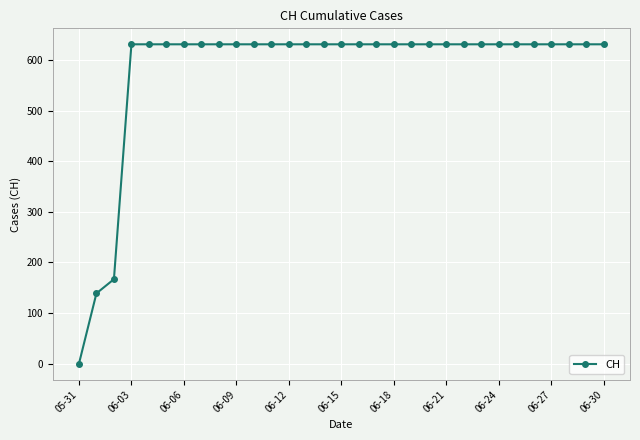

What is the value of the 25th point from the left?

631